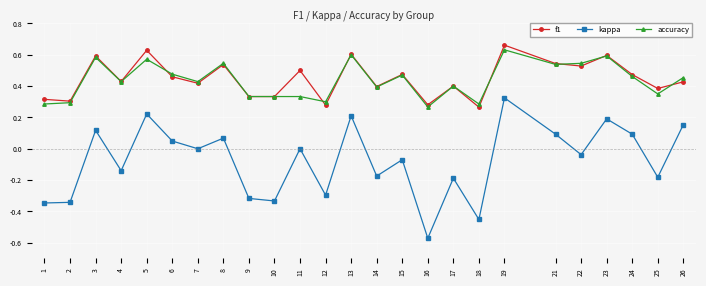

Where is the first local maximum for kappa?

3